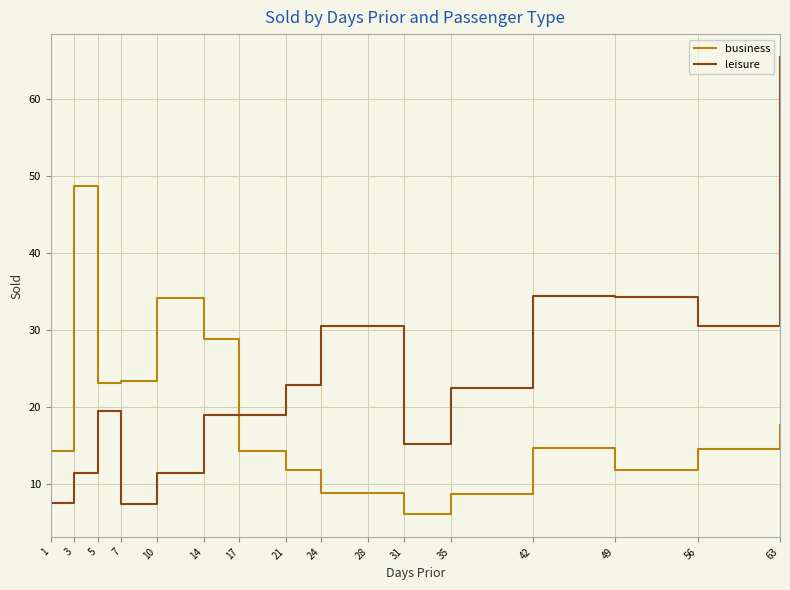

Where do business and leisure first cross each other?

14 and 17